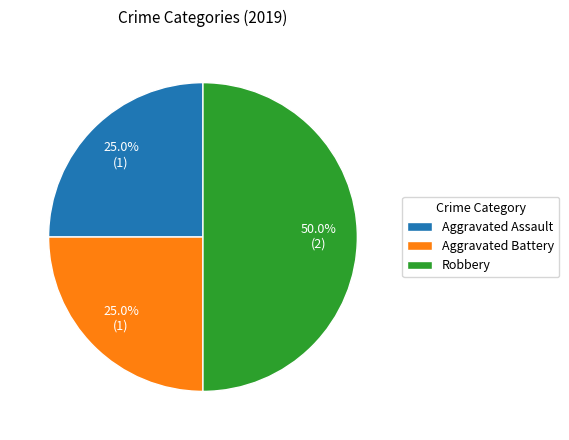

Is Aggravated Assault the majority of the pie?

No